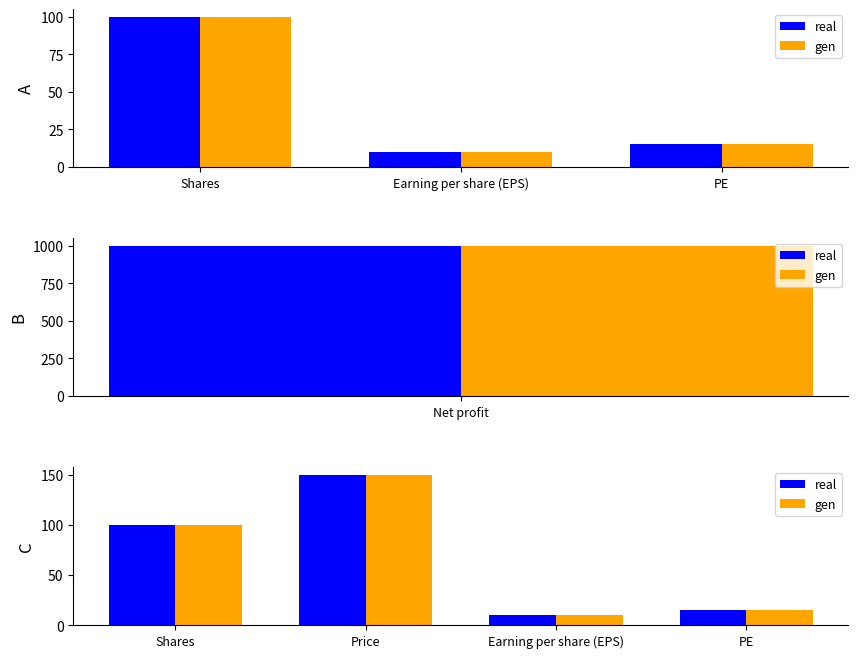

Is it true that gen equals 15 at PE?

True